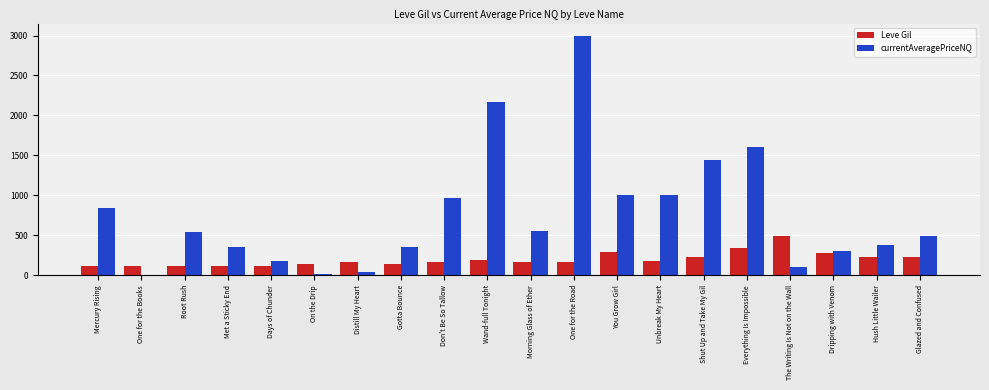

The value of Leve Gil at One for the Books is 114.0. True or false?

True